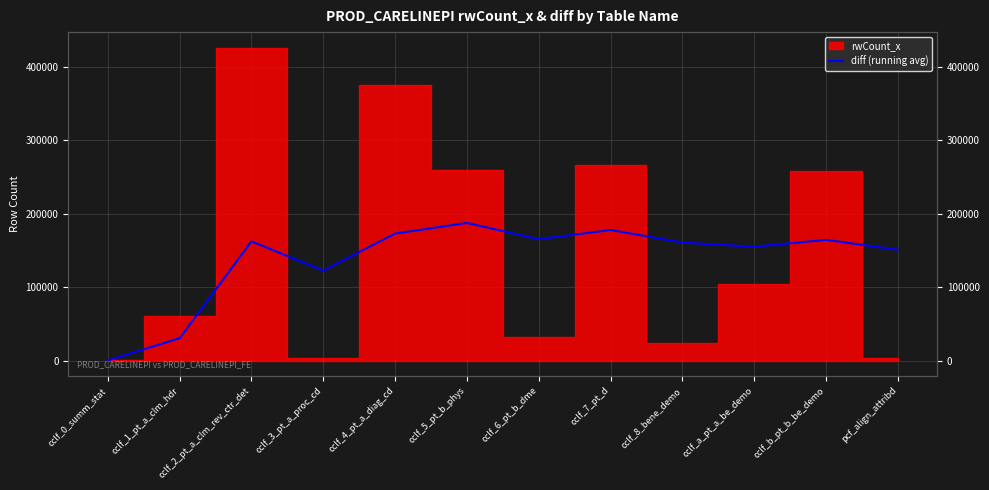

What is the label of the 9th point from the left?

cclf_8_bene_demo